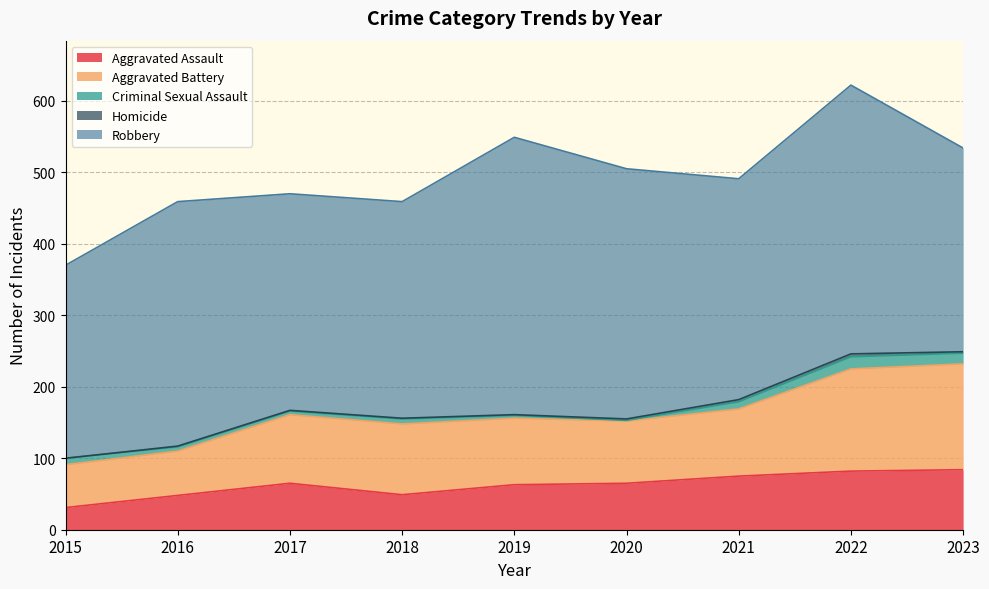

What is the lowest value of the Aggravated Assault series?

31